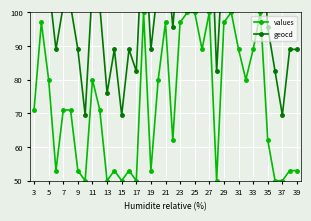

How many distinct data groups are displayed?

2